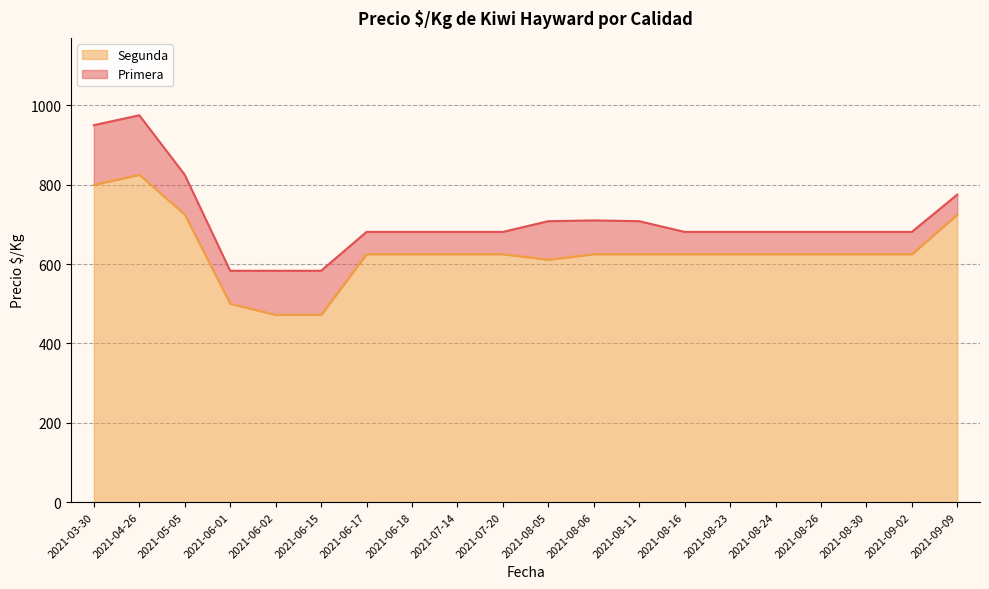

What is the label of the 7th point from the left?

2021-06-17